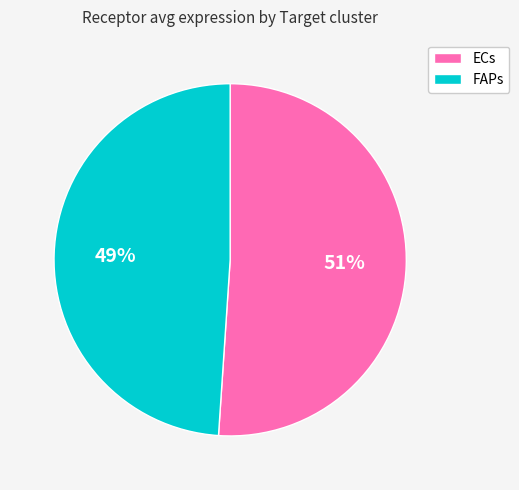

What percentage is the FAPs slice, to the nearest percent?

49%